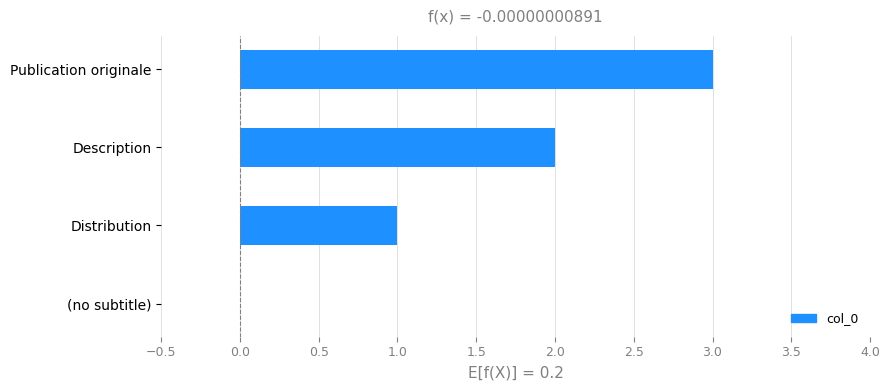

At which category does the chart reach its peak across all series?

Publication originale